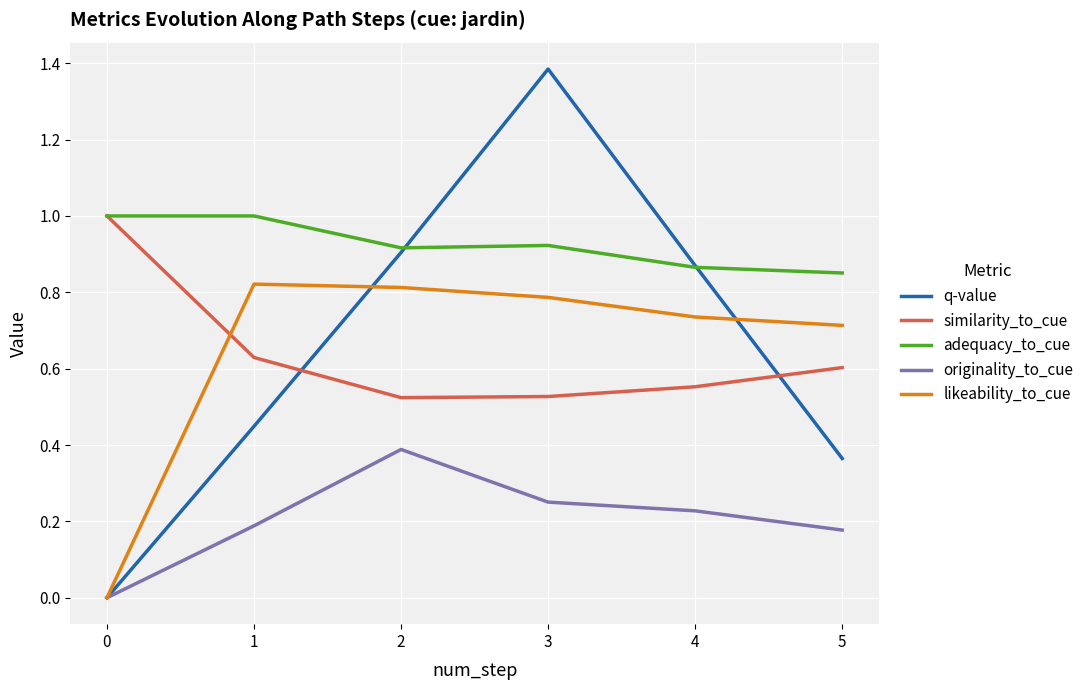

How many intersections are there between similarity_to_cue and likeability_to_cue?

1